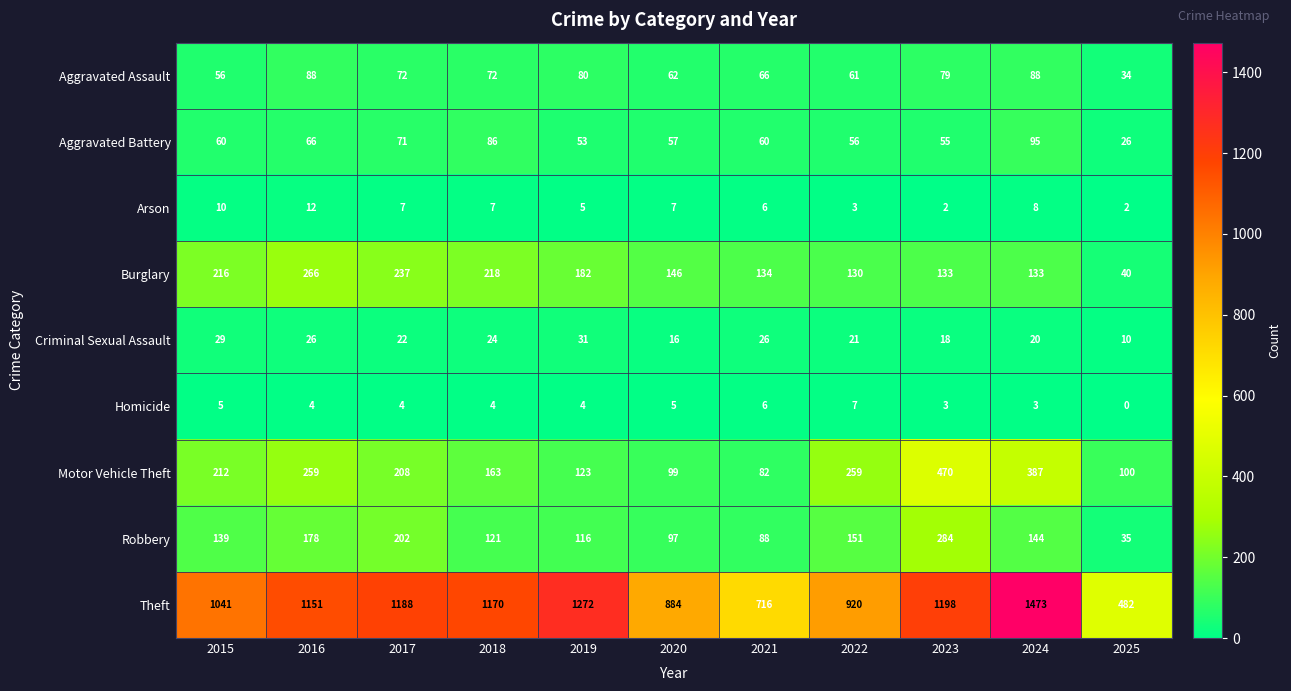

What is the total value across all series at 2019?

1866